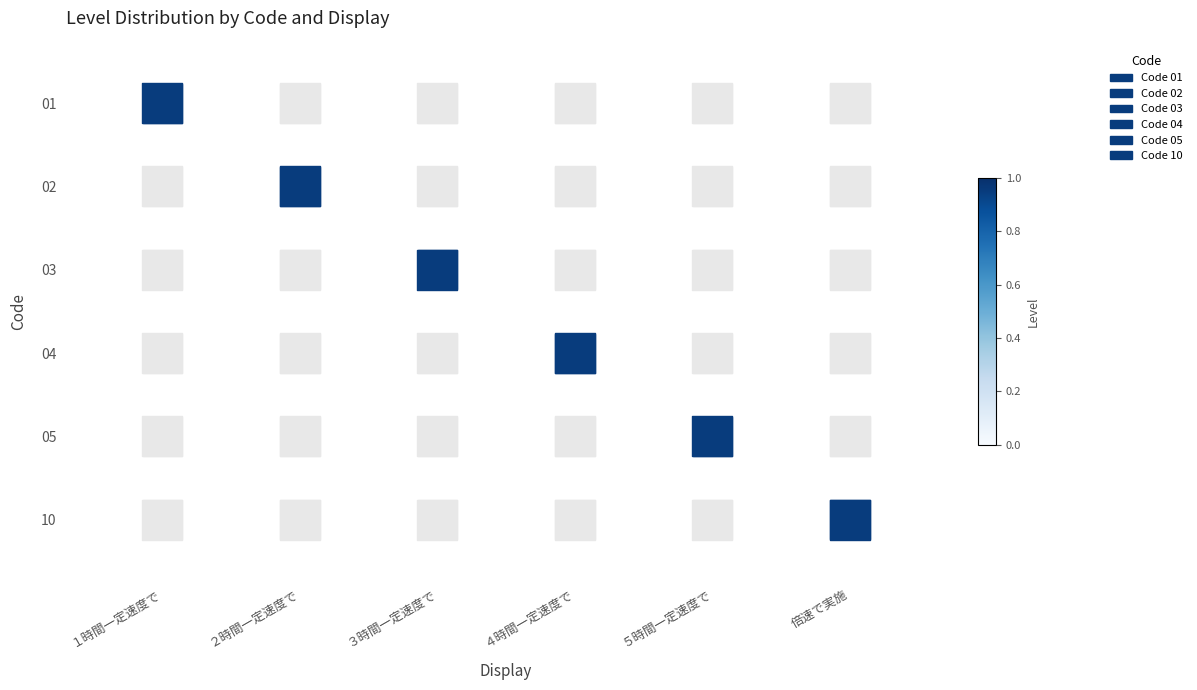

At which category is the sum across all series the highest?

１時間一定速度で